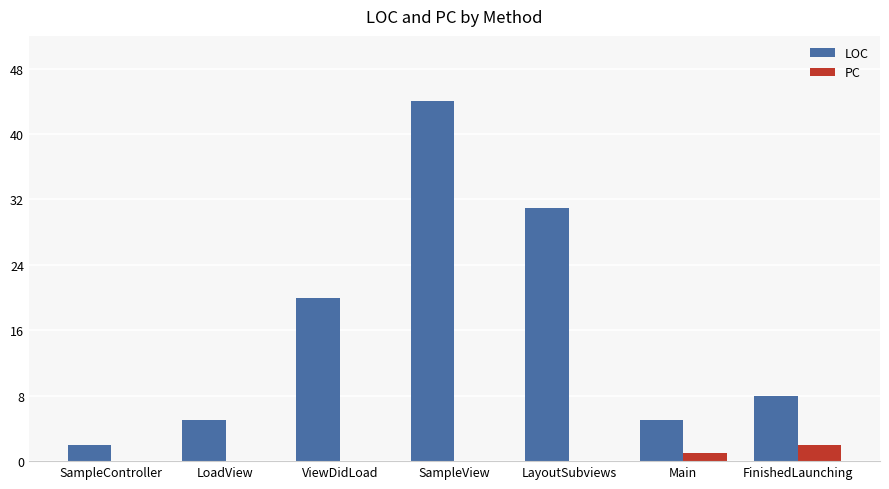

What is the sum of all PC values?

3